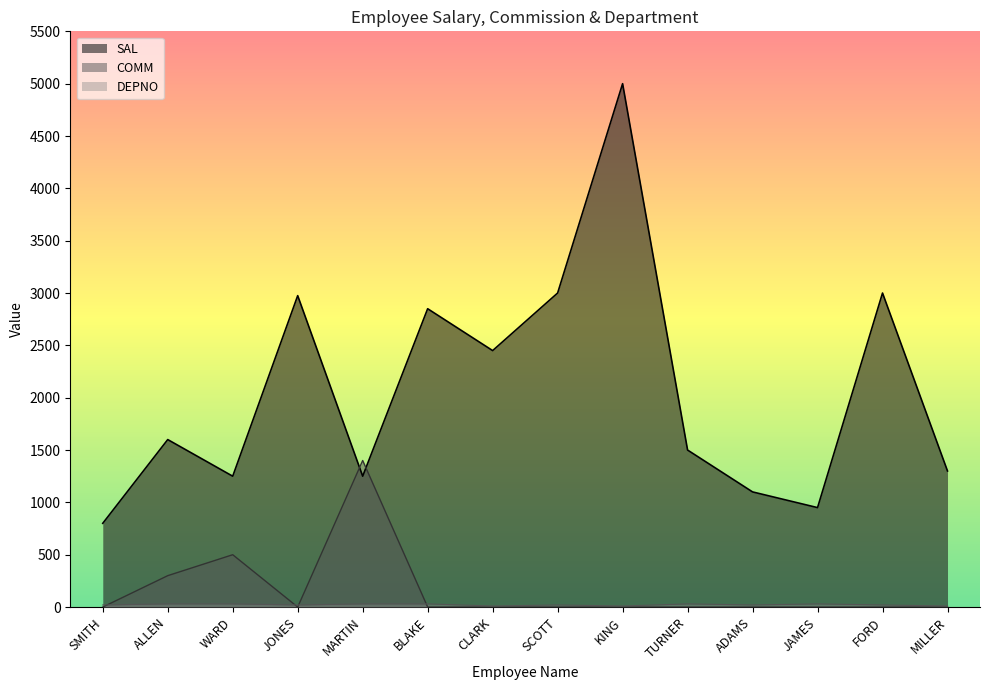

Does the chart display data point markers on the line(s)?

No